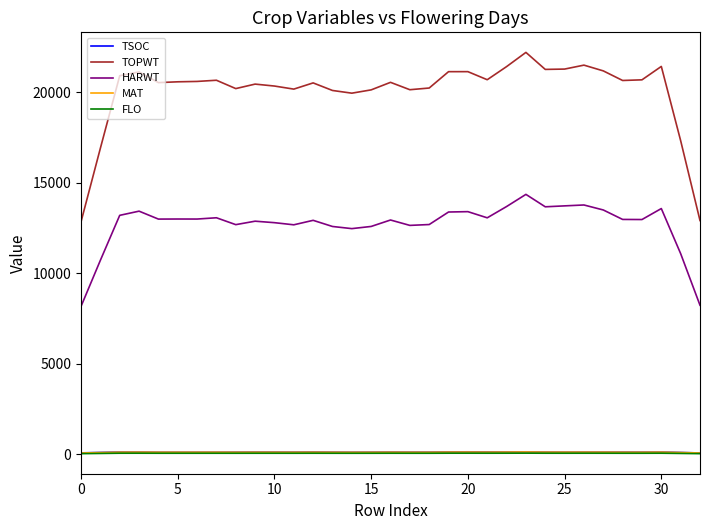

Which series has the widest spread of values?

TOPWT